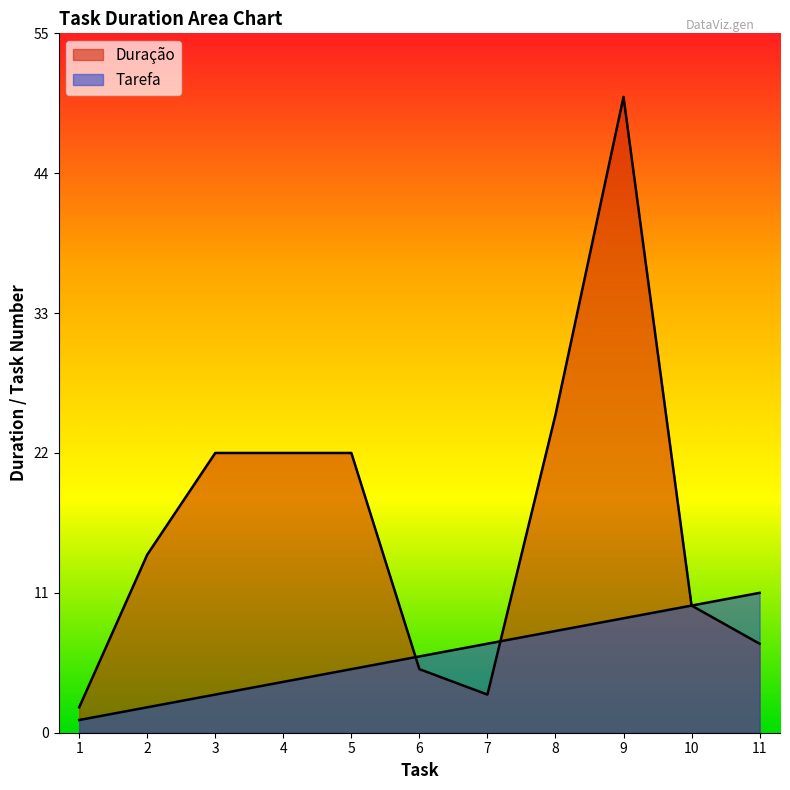

After their last crossing, which series has the higher values: Duração or Tarefa?

Duração